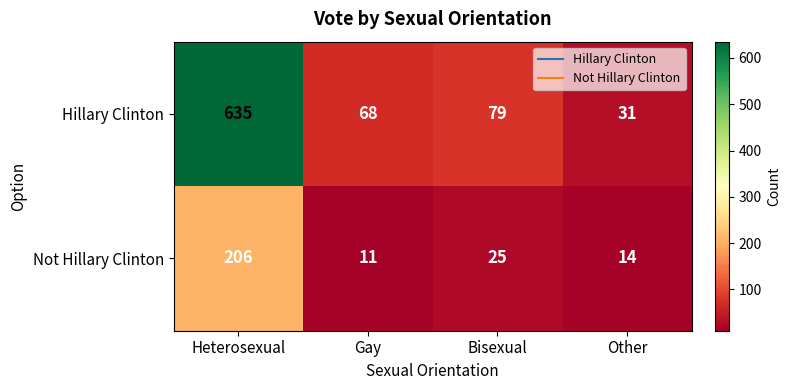

At how many categories does at least one series exceed 633?

1